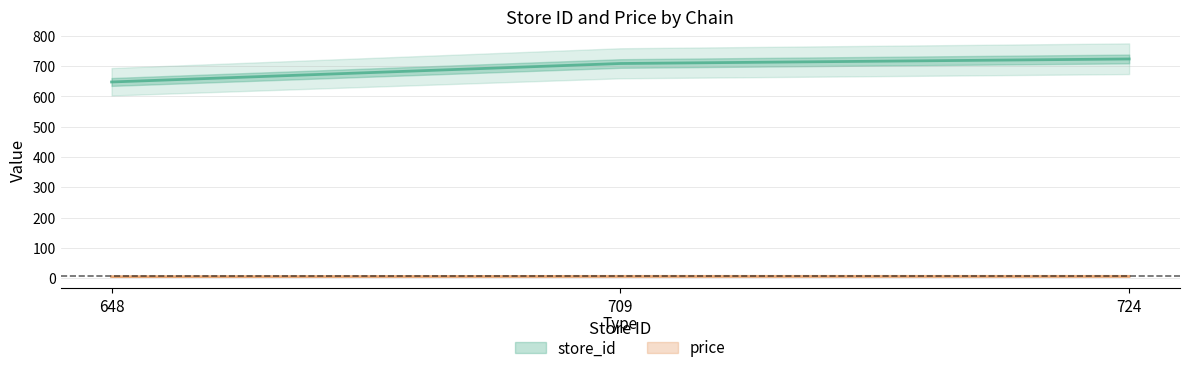

At which category is the sum across all series the highest?

724